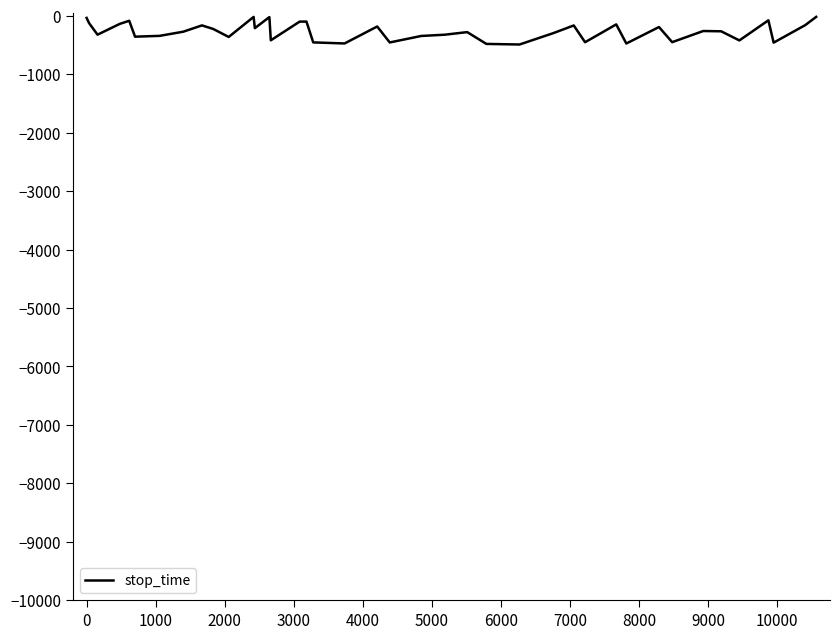

What is the minimum value shown in the chart?

-489